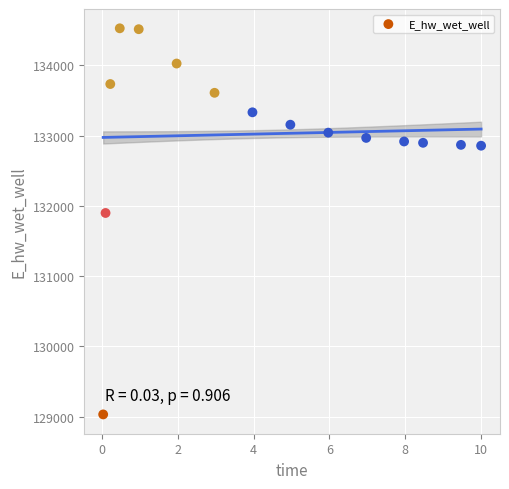

What Y value in the scatter plot is closest to 131779?

131898.7